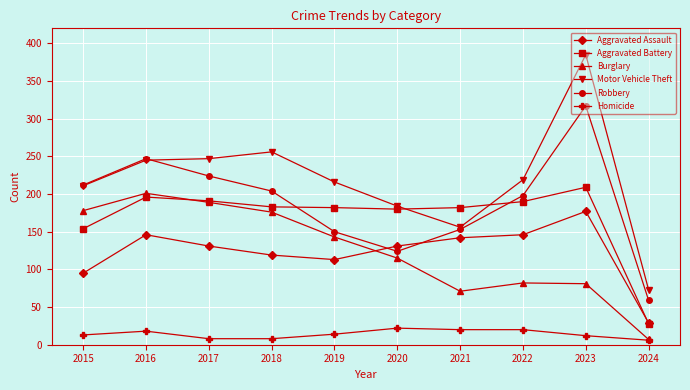

What is the lowest value of the Burglary series?

7